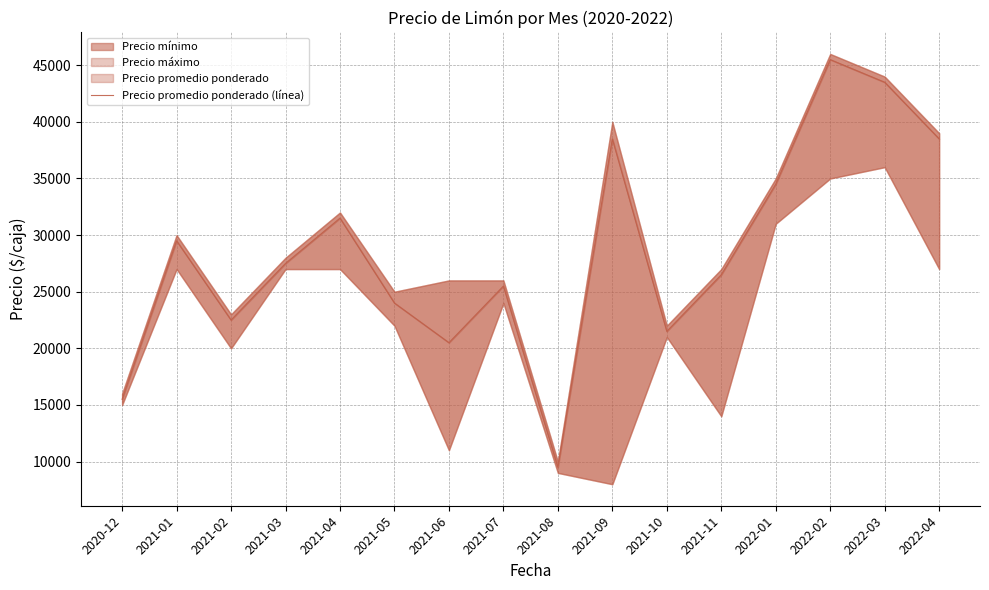

At which category does the chart reach its peak across all series?

2022-02